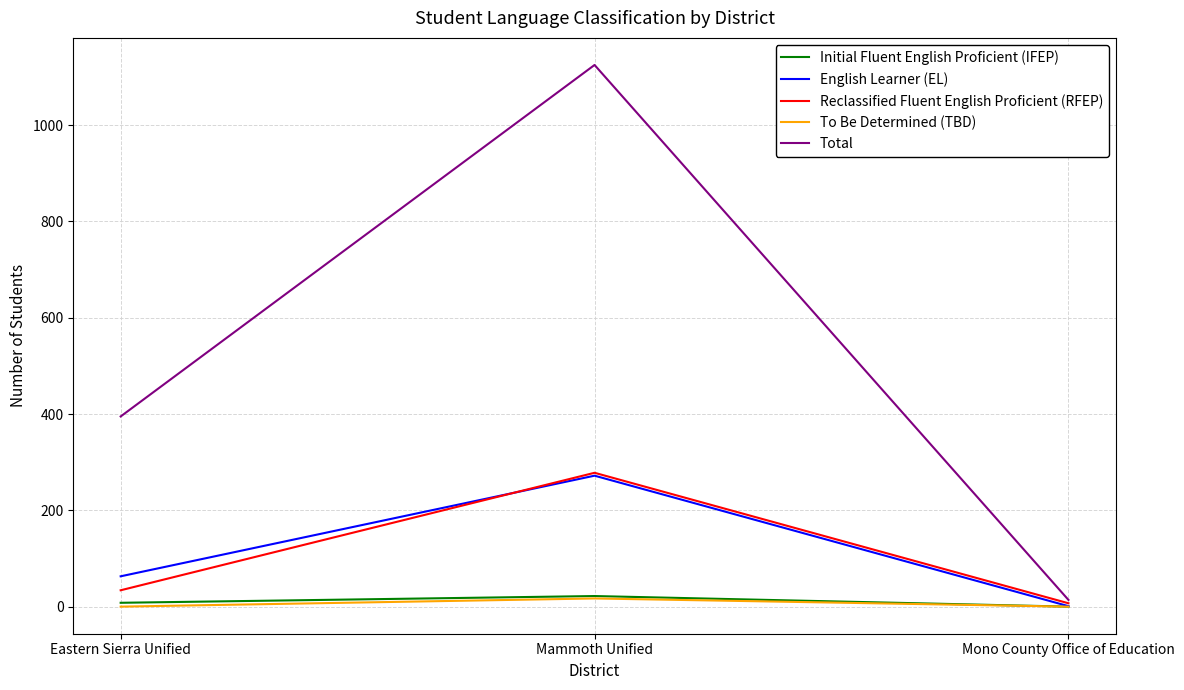

What is the sum of all Total values?

1534